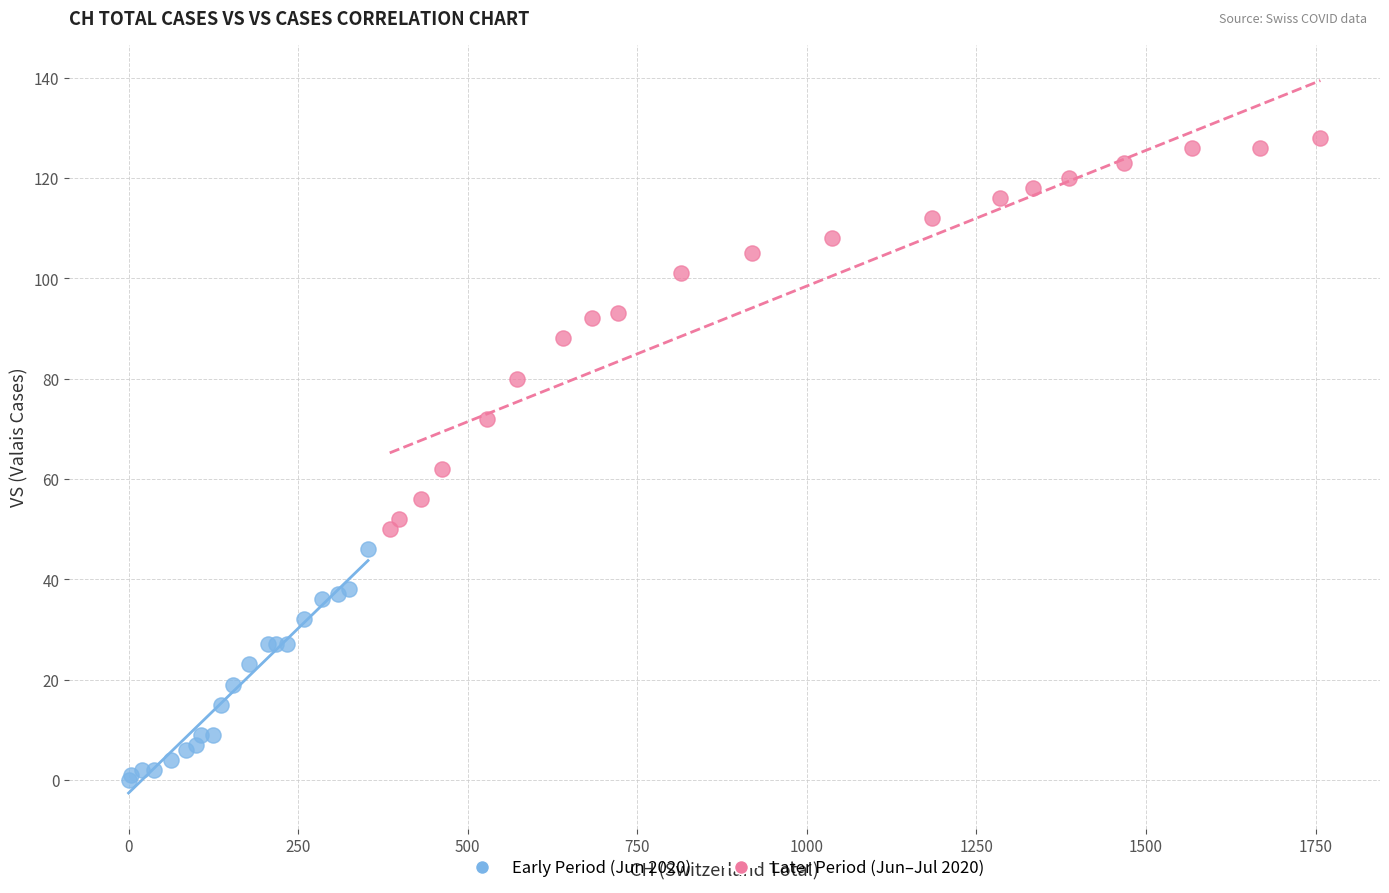

Which series has the largest Y range (max minus min)?

Later Period (Jun–Jul 2020)